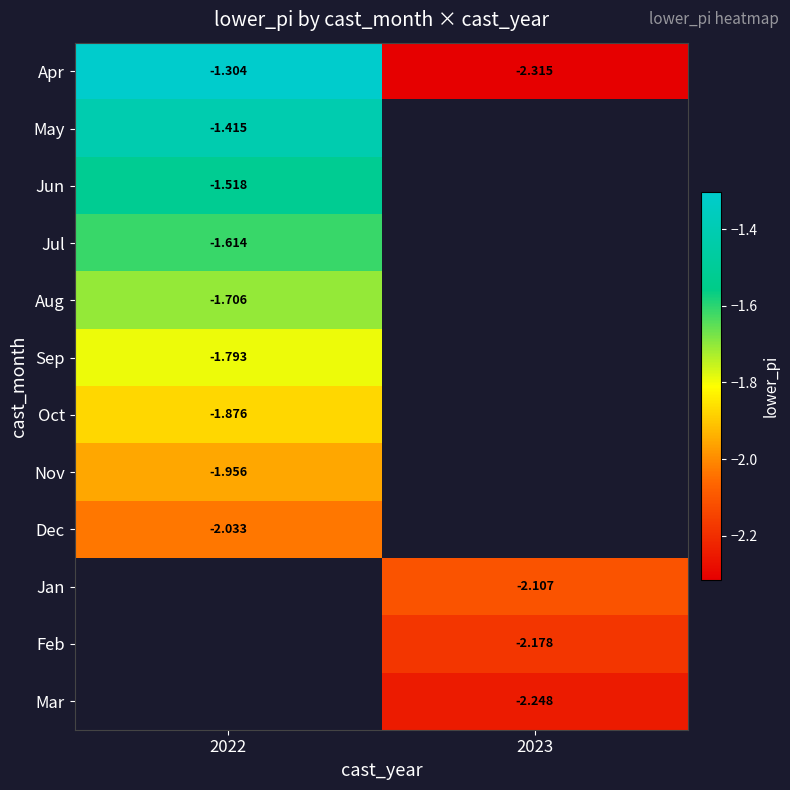

What is the minimum value shown in the chart?

-2.3